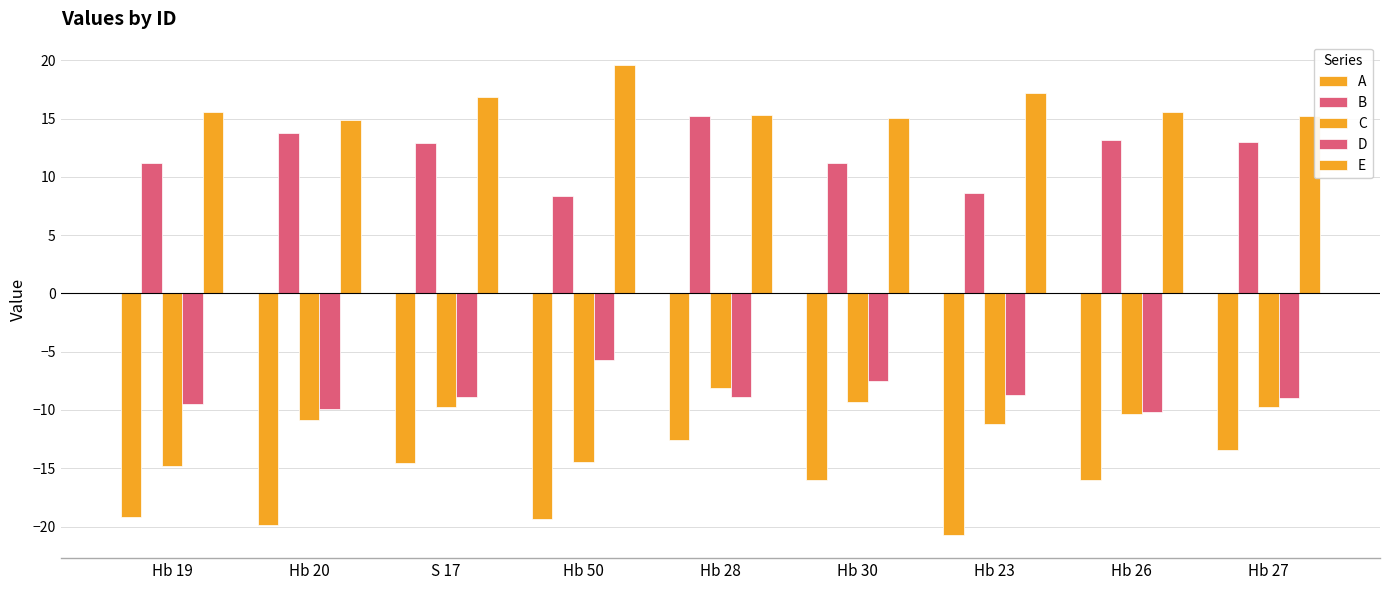

What is the maximum value shown in the chart?

19.6